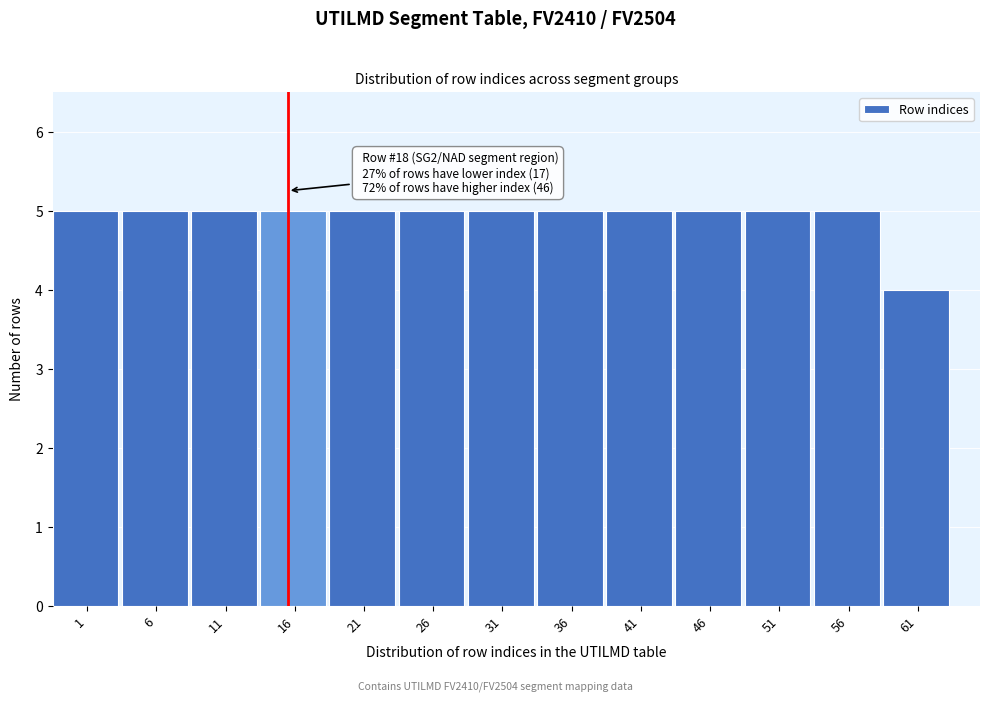

Reading left to right, transcribe all the data shown in this chart.

5	5	5	5	5	5	5	5	5	5	5	5	4